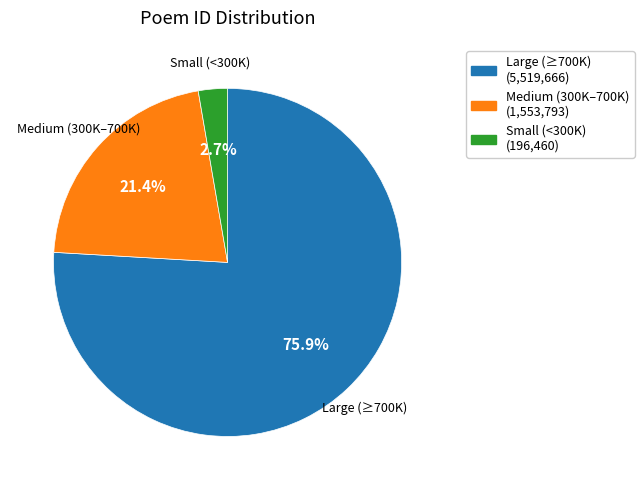

Is there any slice that represents more than half of the pie?

Yes